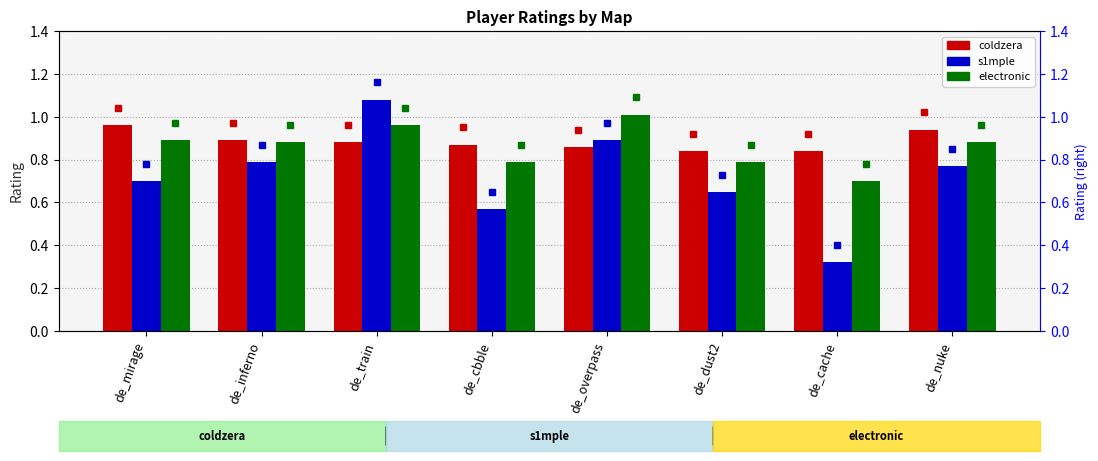

What is the difference between the maximum and minimum values in the coldzera series?

0.1